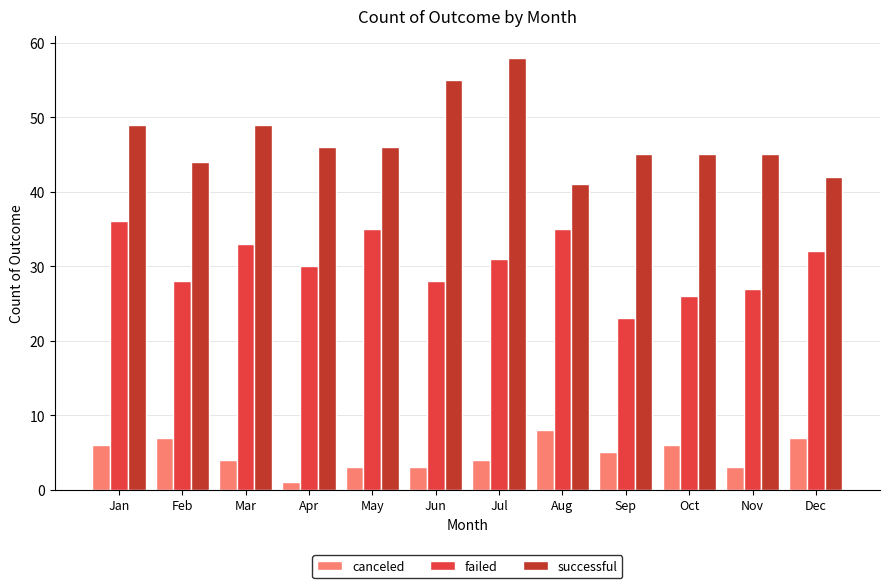

What is the maximum value shown in the chart?

58